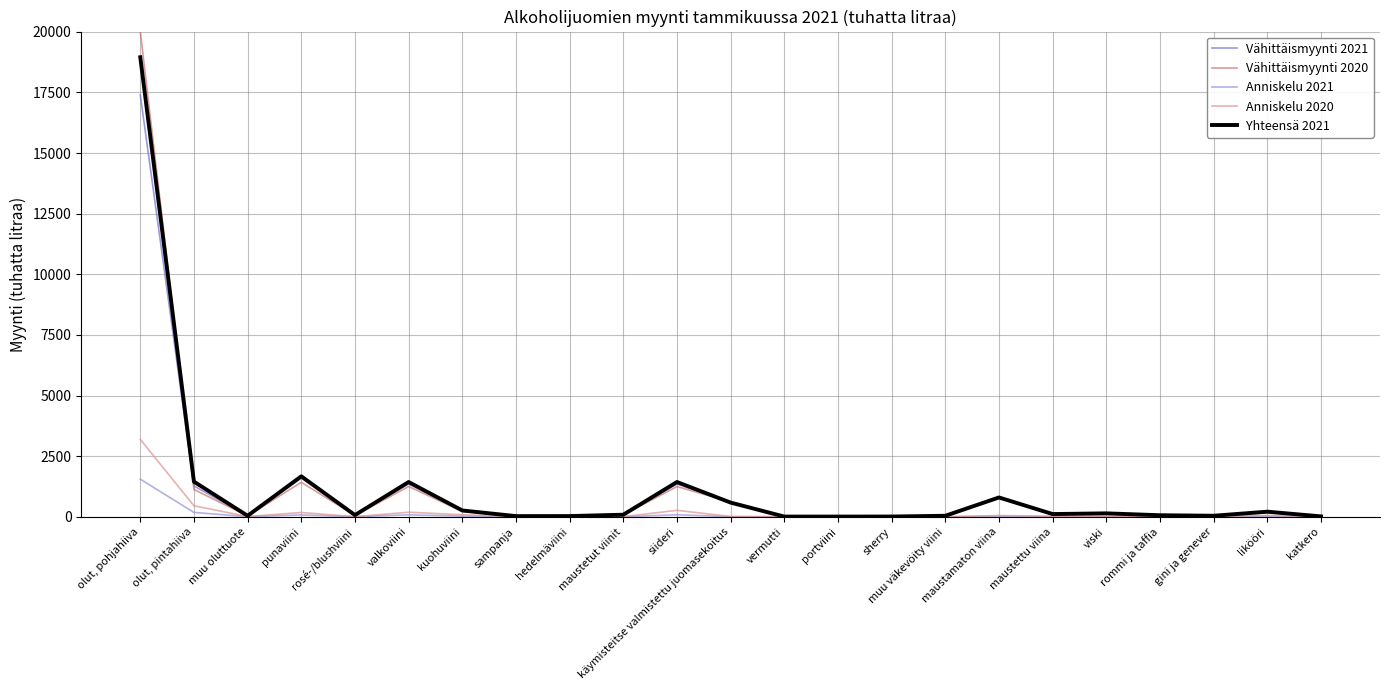

What is the lowest value of the Vähittäismyynti 2021 series?

6